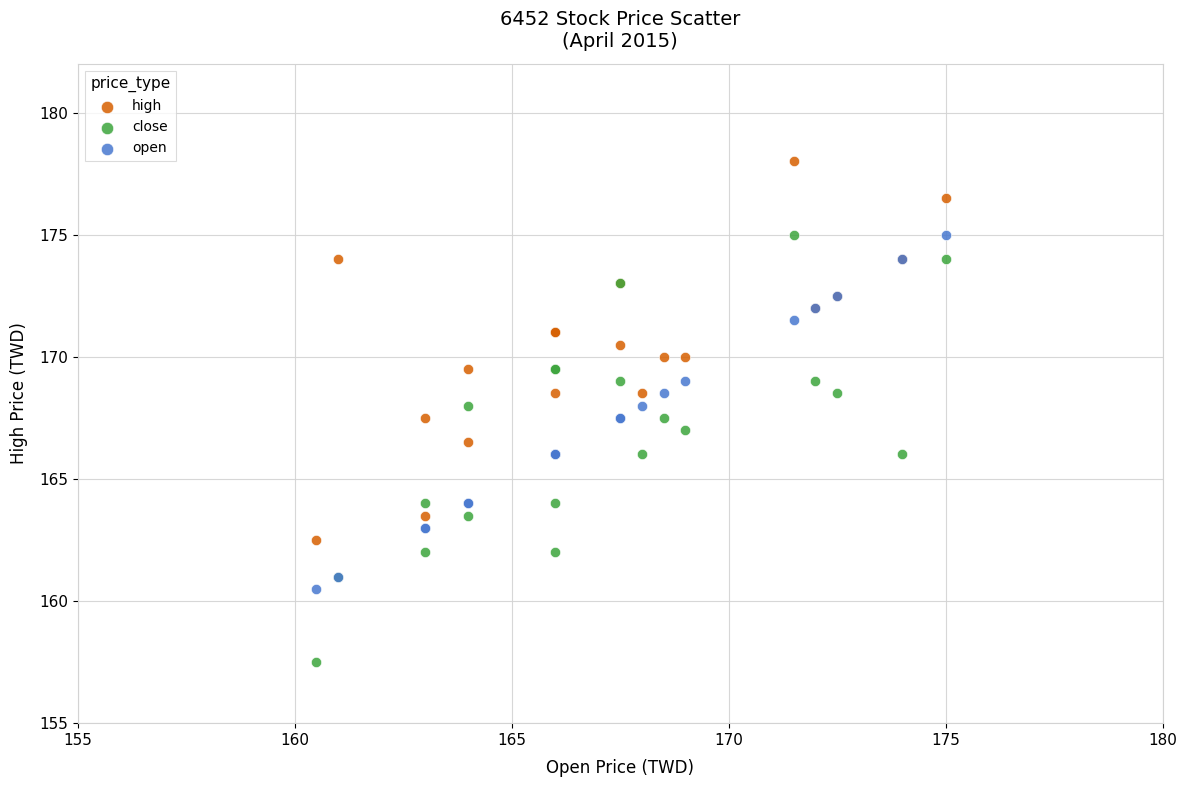

What are all the series names shown in the legend?

high, close, open